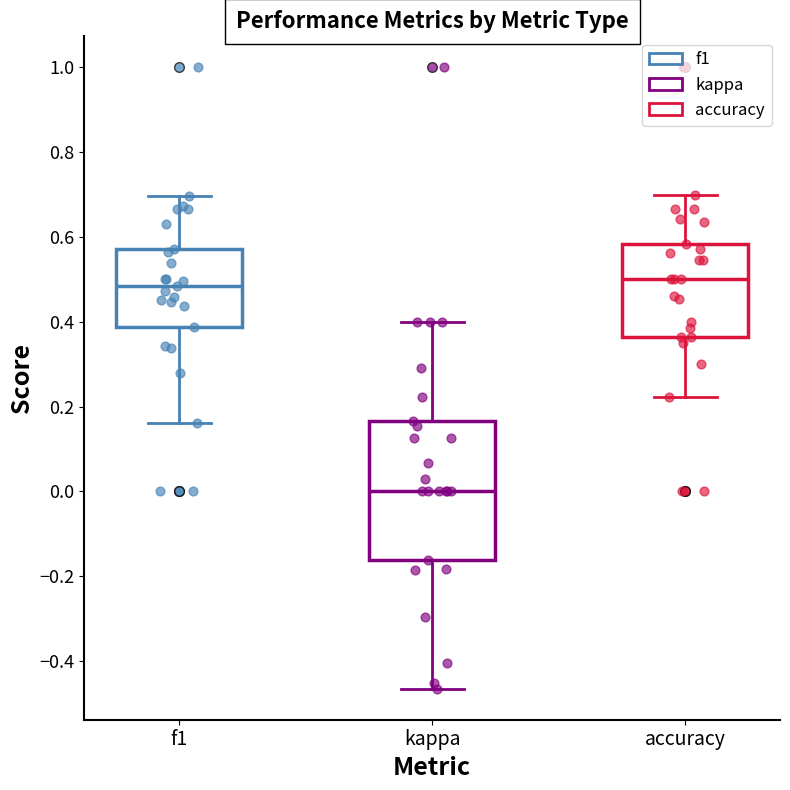

Where does the lower whisker of the box for accuracy end on the y-axis? The values are not printed on the chart, so give them approximately, as read against the axis.

0.22